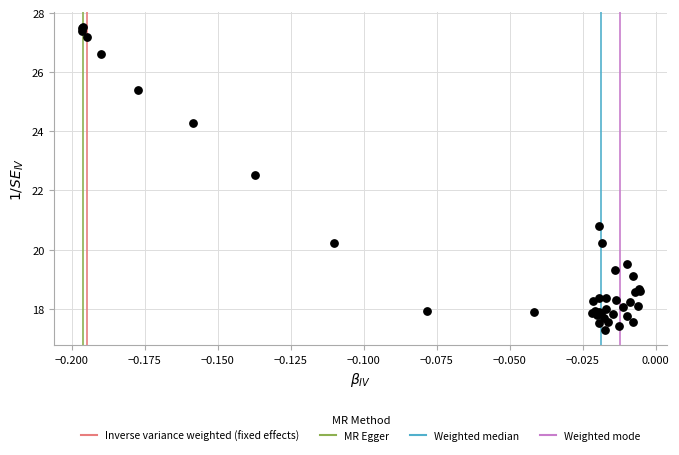

What Y value in the scatter plot is closest to 22?

22.5